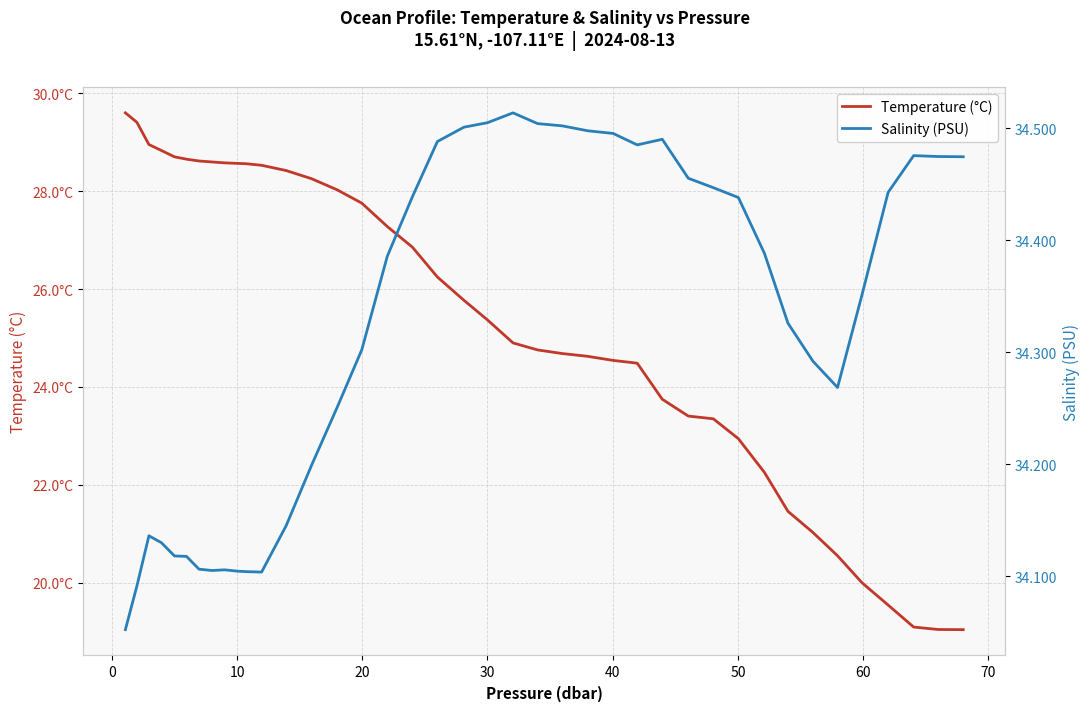

Count the number of categories in the chart.

40